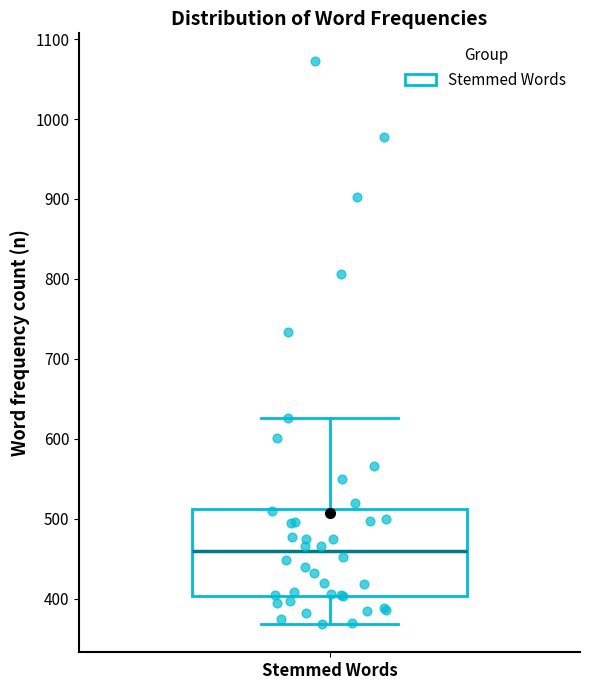

Read this box plot against the y-axis: the position of the median line, the range covered by the box, and the ends of both whiskers. The values are not printed on the chart, so give them approximately, as read against the axis.

median 460, box 400 to 510, whiskers 370 to 630